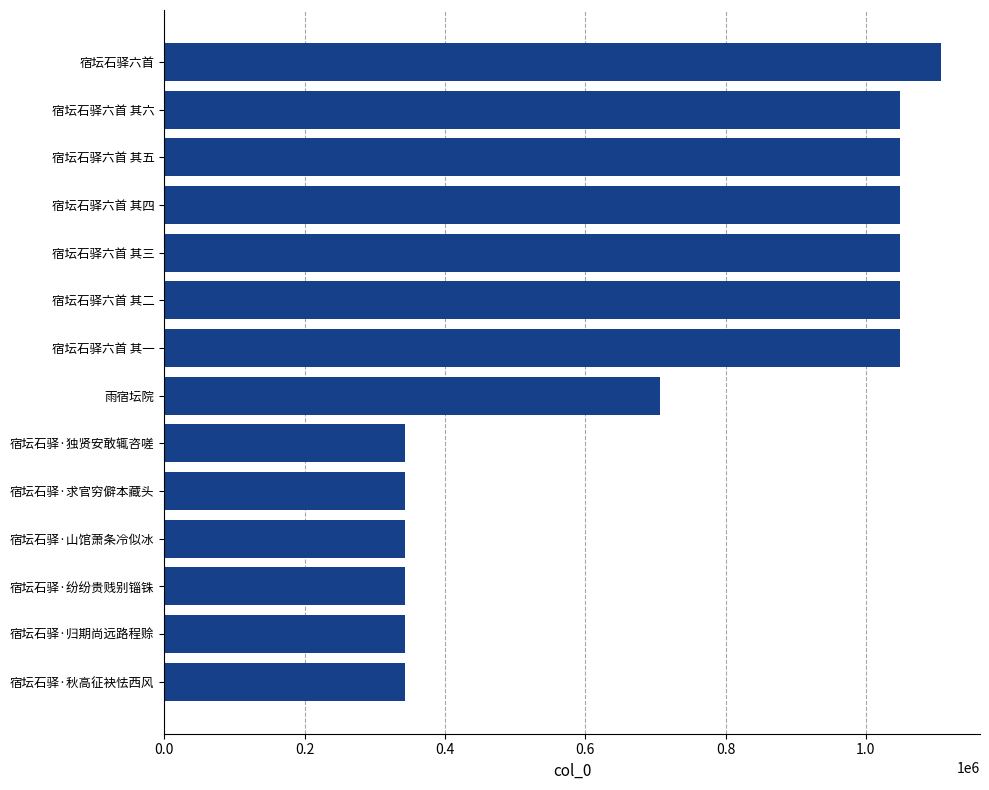

The value at 宿坛石驿六首 其四 is 1048899. True or false?

True